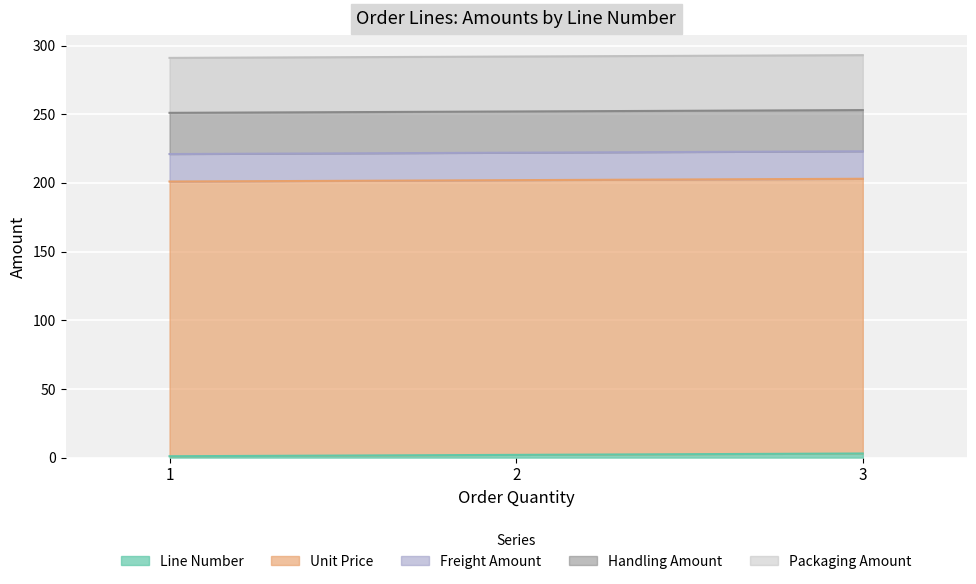

What is the value of the Freight Amount point at the 2nd from the left?

20